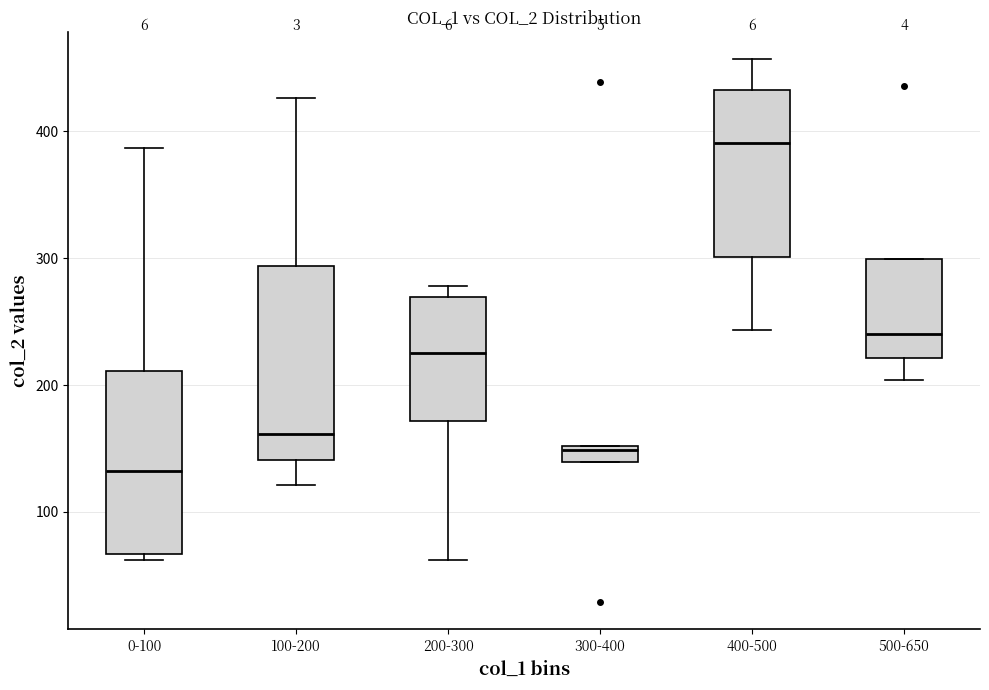

Where is the lower edge of the box for 400-500 on the y-axis? The values are not printed on the chart, so give them approximately, as read against the axis.

300